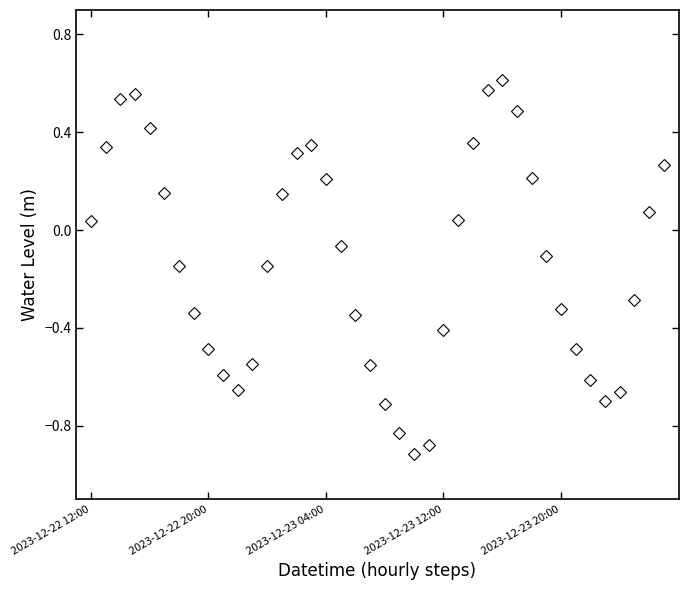

How many points are higher than both their immediate neighbors (excluding endpoints)?

3